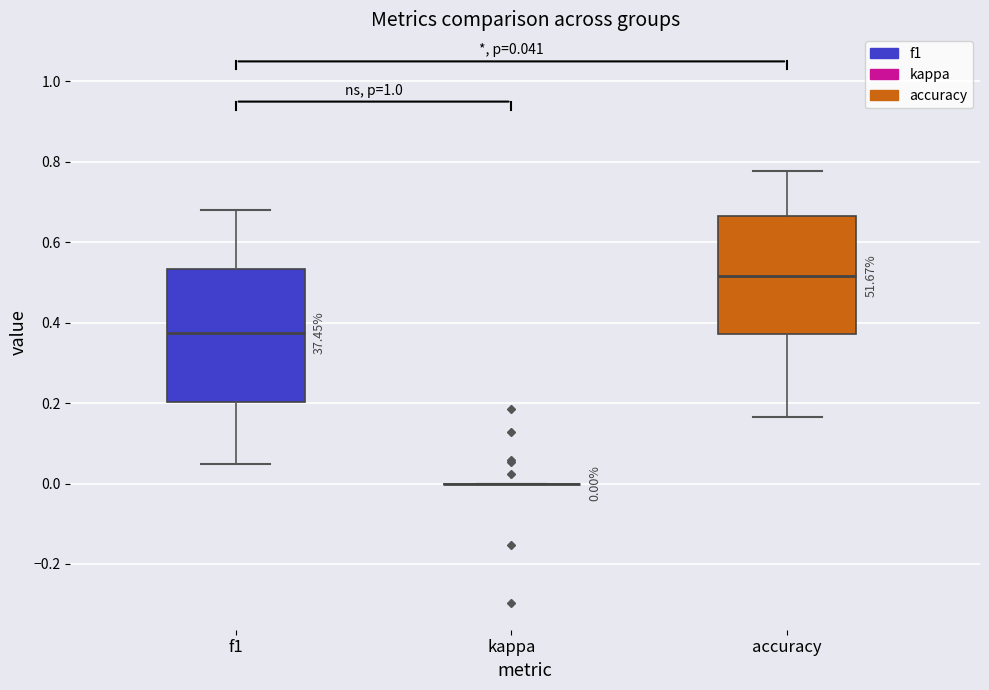

Comparing the boxes themselves (not the whiskers), which one is the tallest?

f1